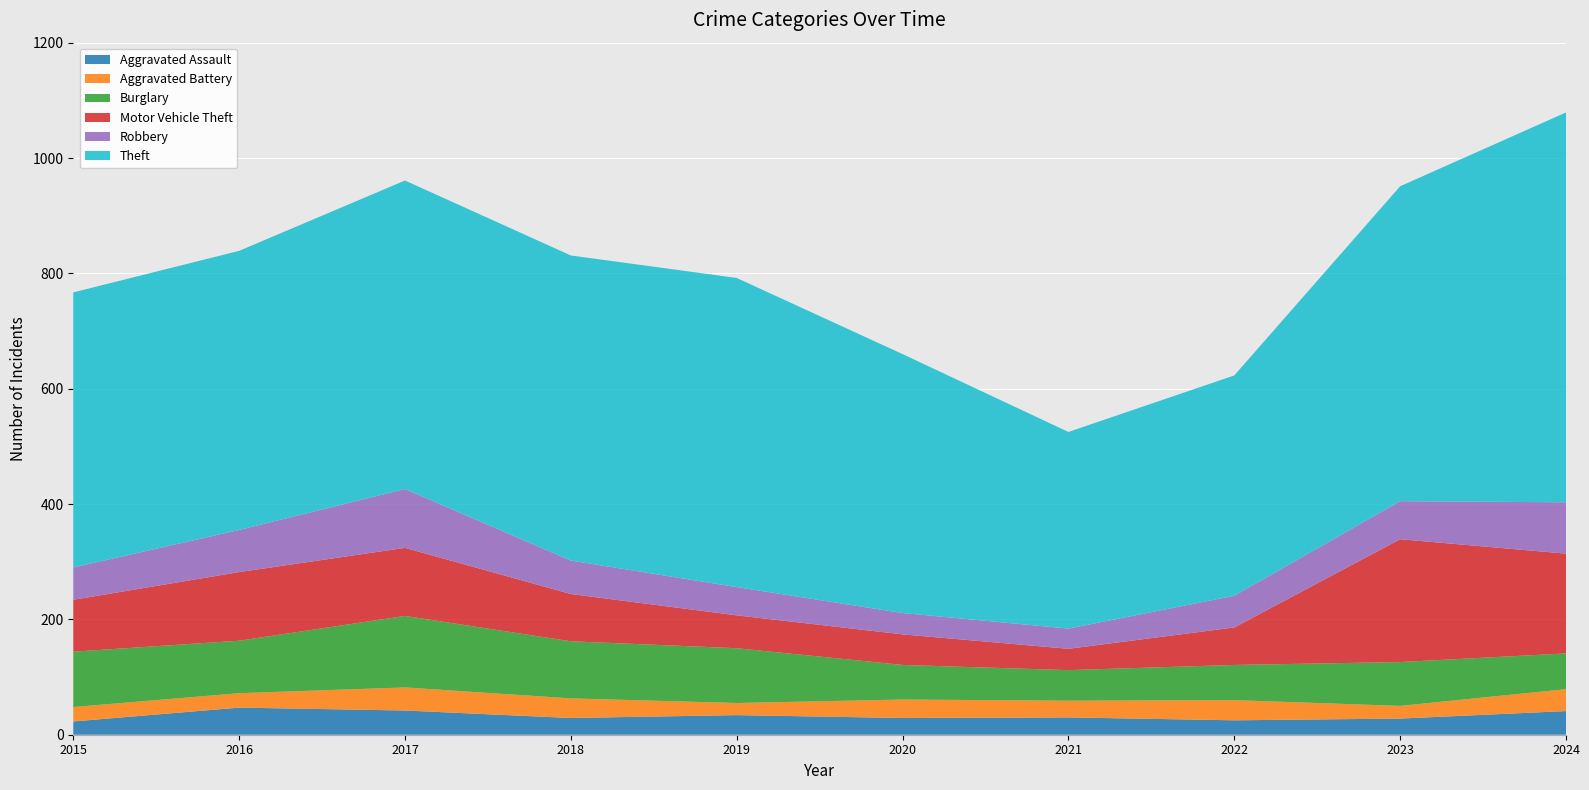

Reading left to right, what are all the values shown in this chart?

Aggravated Assault: 23	47	42	29	34	29	30	25	28	41
Aggravated Battery: 25	25	40	34	21	32	29	35	22	38
Burglary: 96	91	124	99	95	60	53	61	76	62
Motor Vehicle Theft: 90	119	118	82	57	53	37	65	213	173
Robbery: 56	73	102	58	49	37	35	55	66	89
Theft: 477	484	535	529	536	449	341	382	546	676